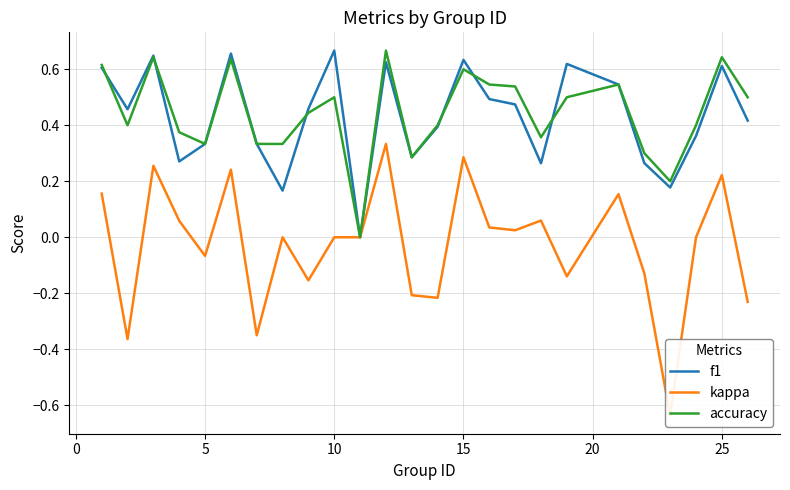

The value of accuracy at 15 is 0.6. True or false?

True